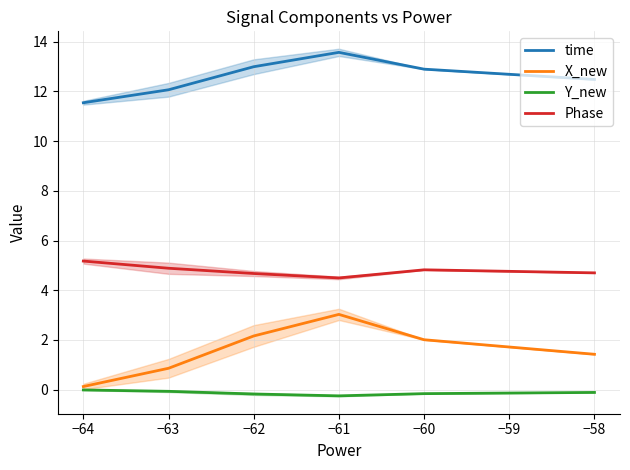

Which series has the widest spread of values?

X_new